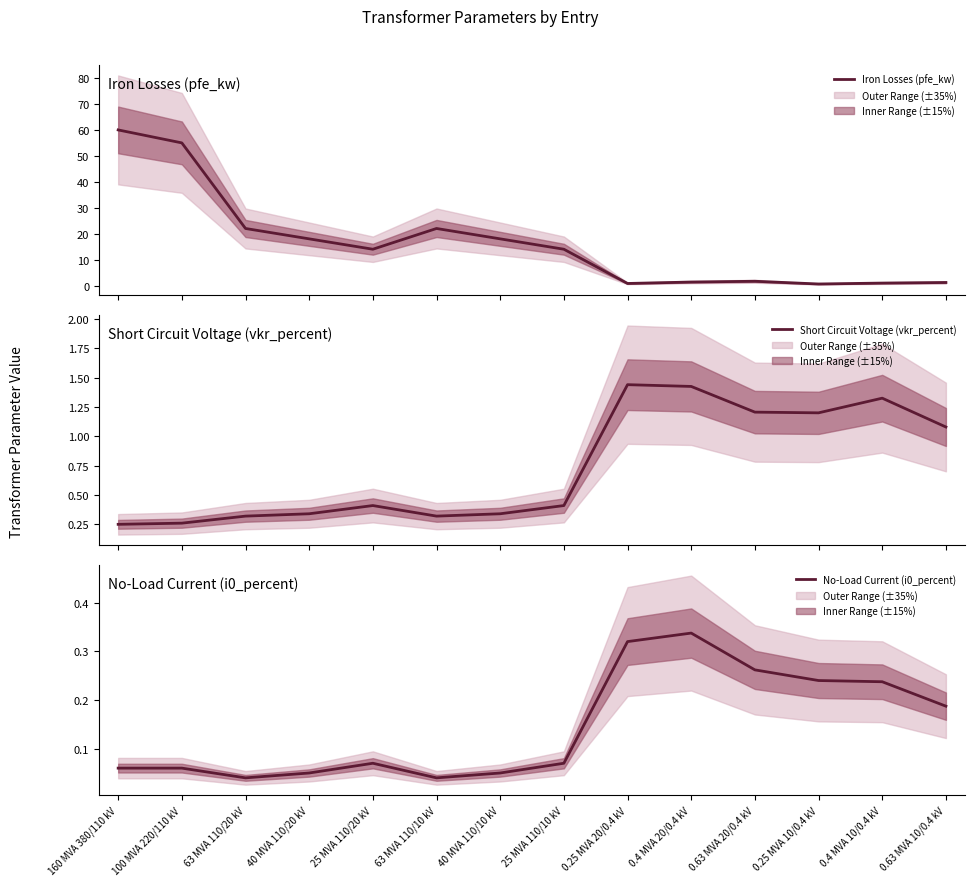

Is the value of Short Circuit Voltage (vkr_percent) at 0.63 MVA 20/0.4 kV greater than the value of No-Load Current (i0_percent) at 0.63 MVA 10/0.4 kV?

Yes